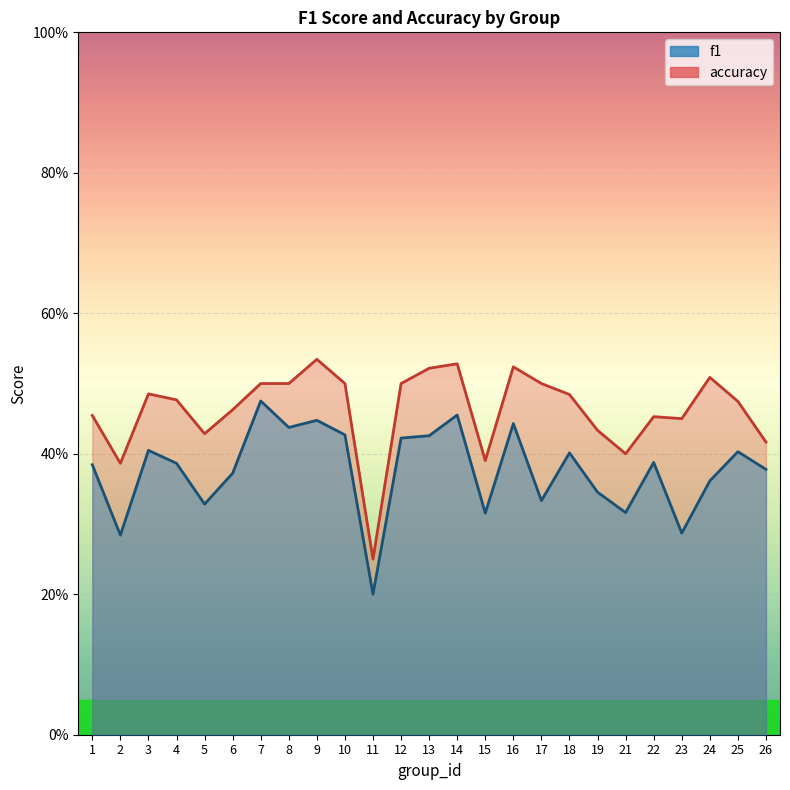

What is the sum of all accuracy values?

11.6